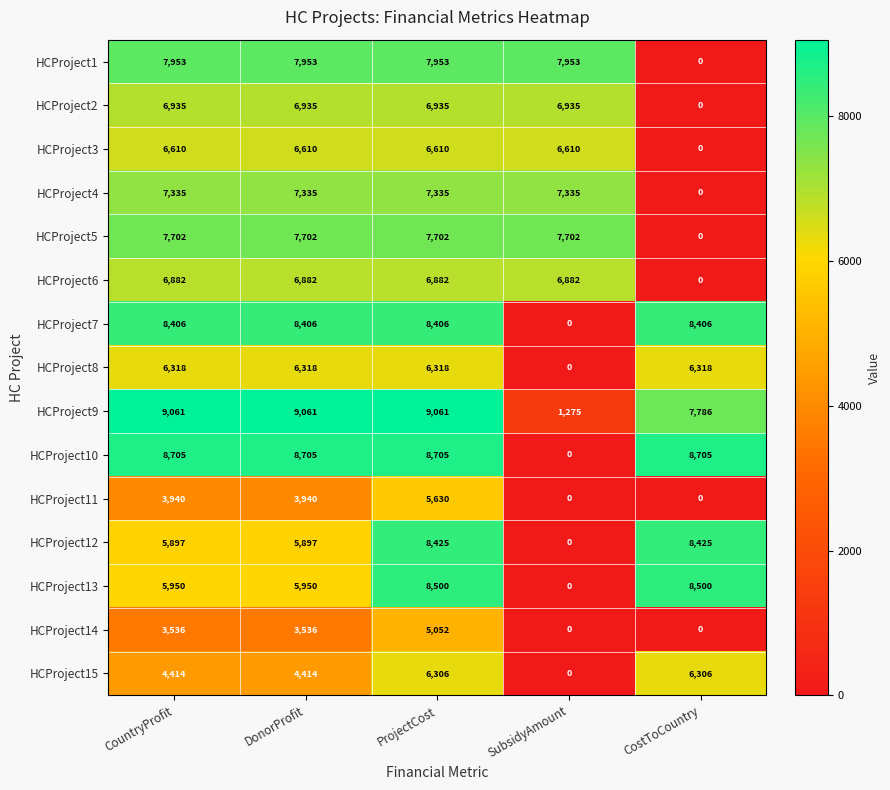

The HCProject6 series shows 4329 at CostToCountry. True or false?

False